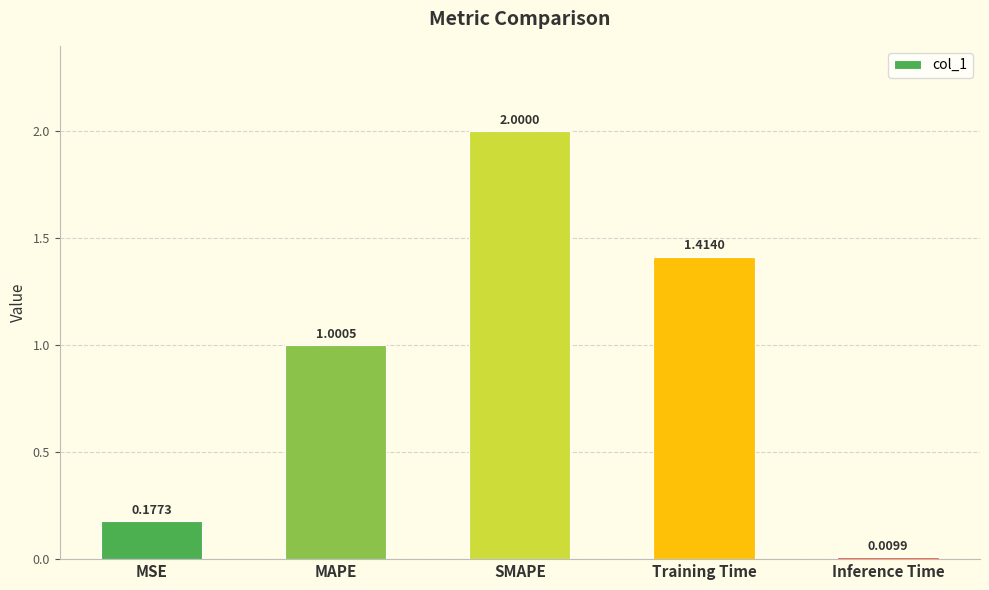

At which category does the chart reach its peak across all series?

SMAPE